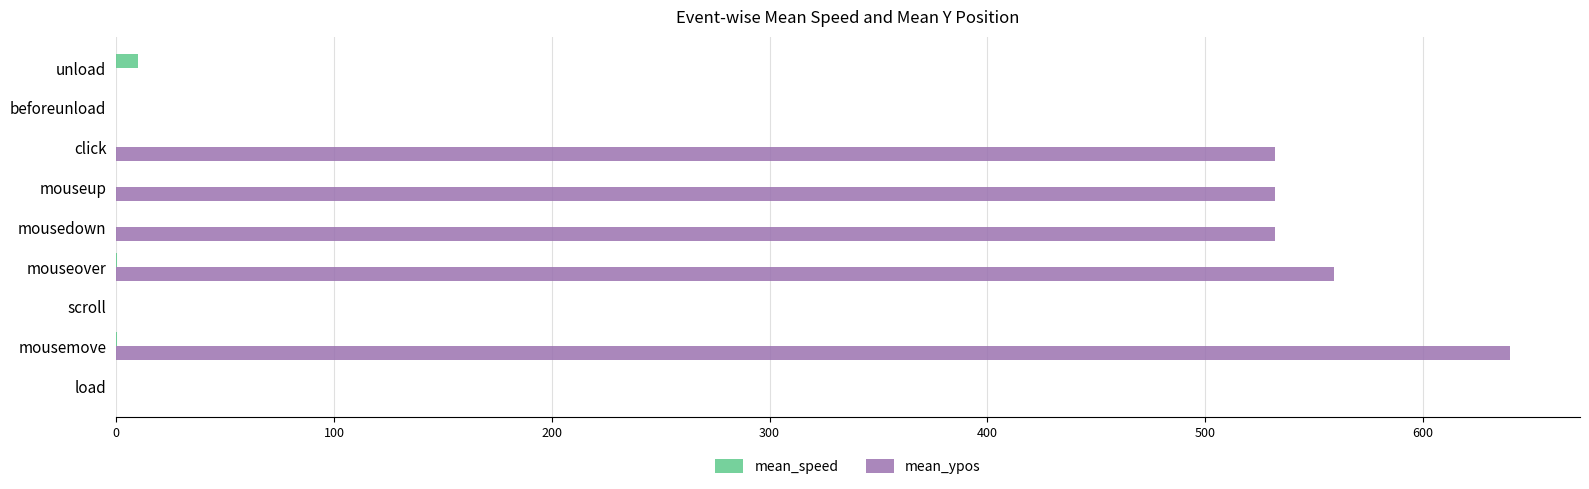

Which series has the largest total across all categories?

mean_ypos